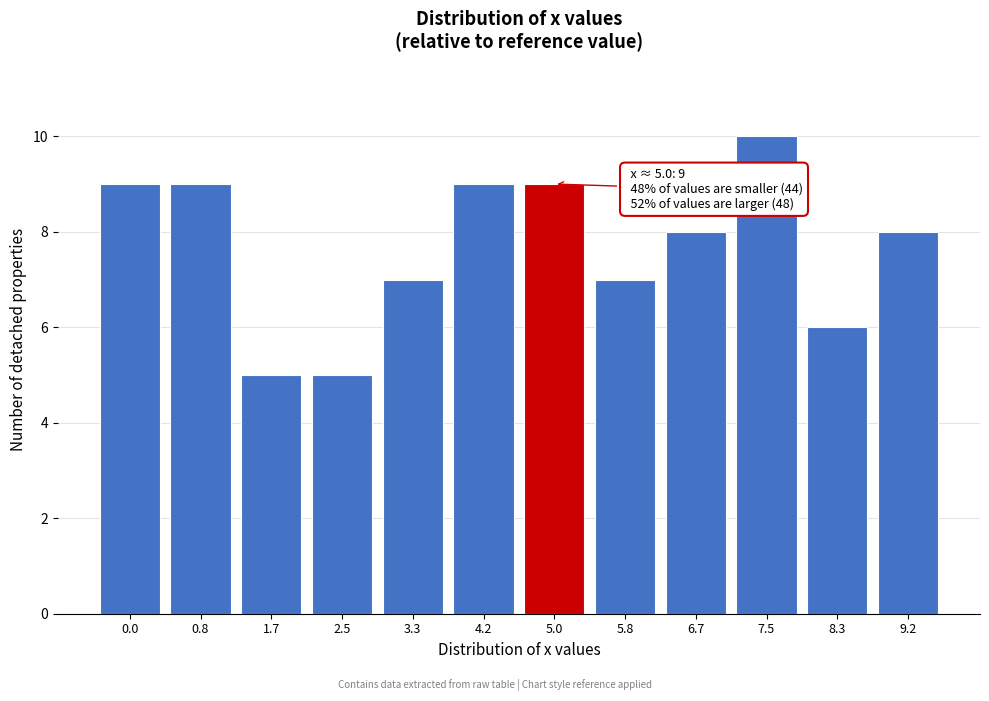

Reading right to left, list all the values displayed in this chart.

9.2=8	8.3=6	7.5=10	6.7=8	5.8=7	5.0=9	4.2=9	3.3=7	2.5=5	1.7=5	0.8=9	0.0=9